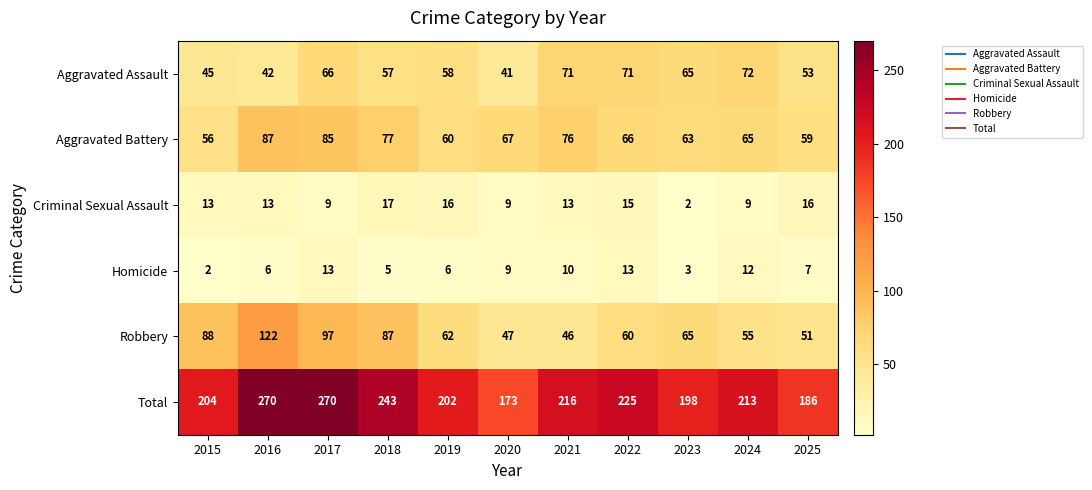

What is the difference between the second highest and minimum values in the Aggravated Assault series?

30